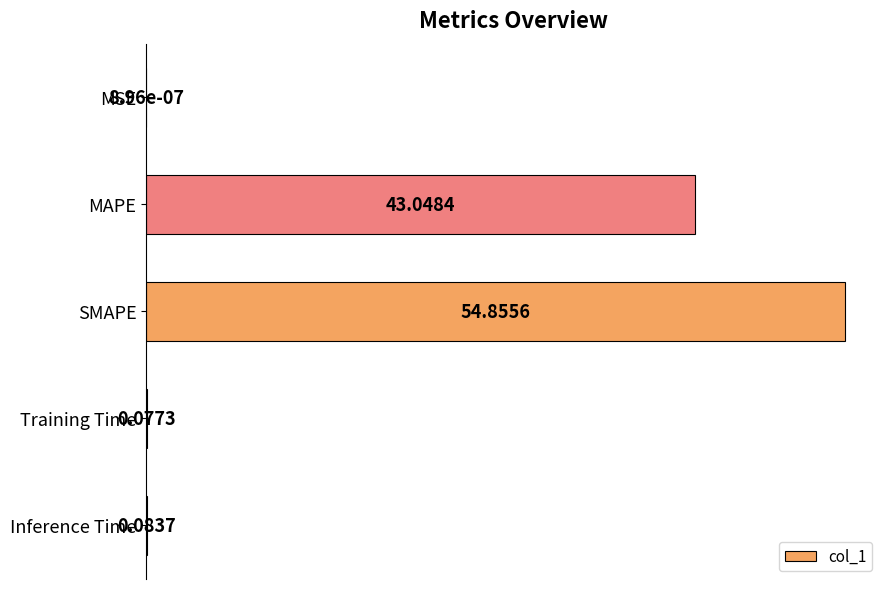

Between SMAPE and Training Time, which is larger?

SMAPE